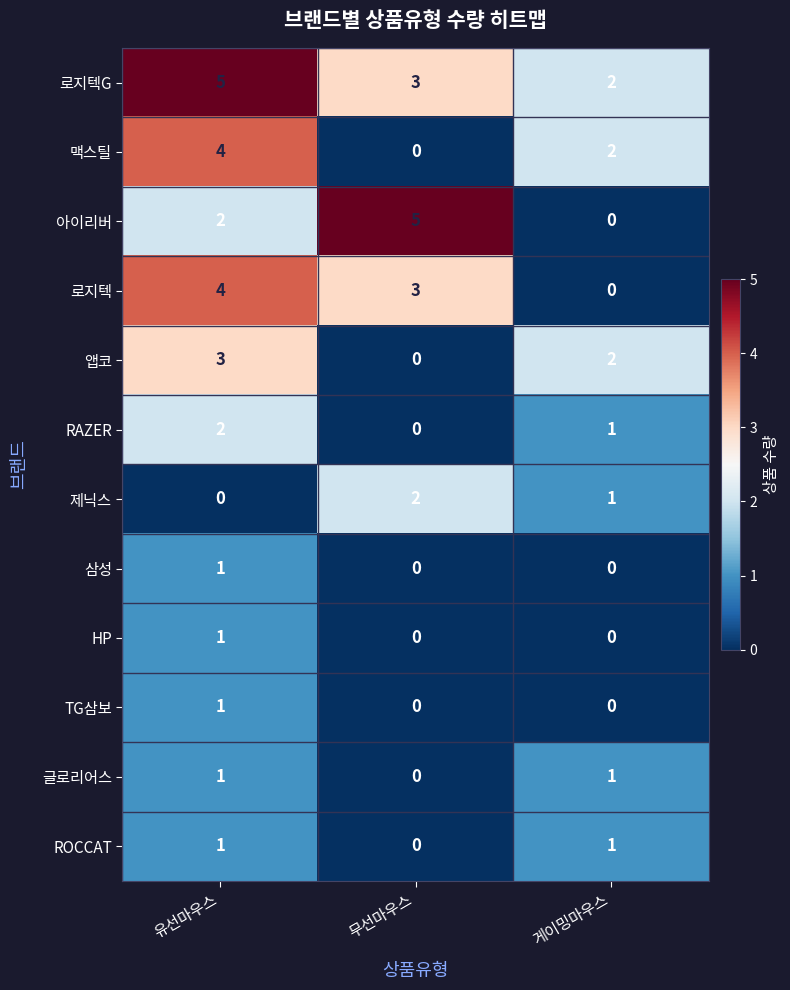

At which label does 아이리버 reach its minimum?

게이밍마우스